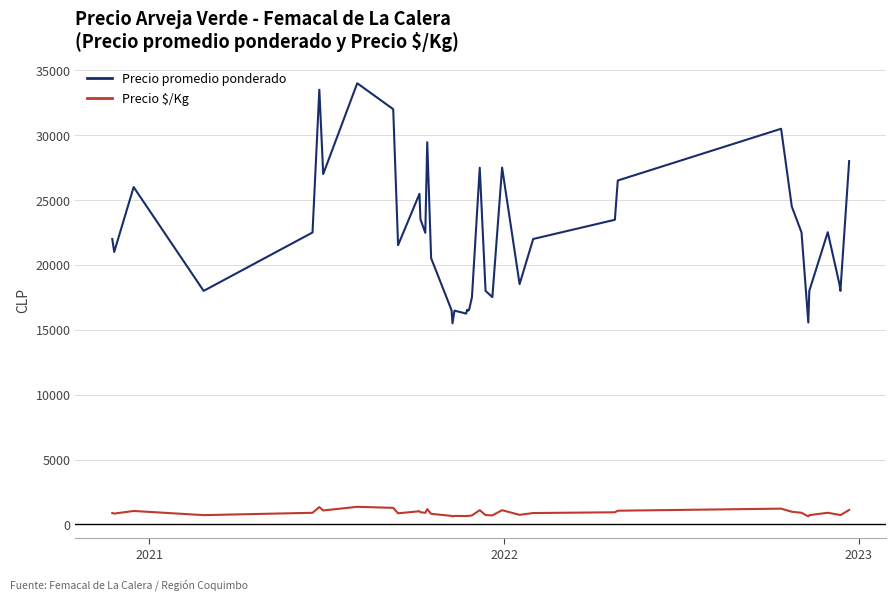

What is the average value of the Precio $/Kg series?

890